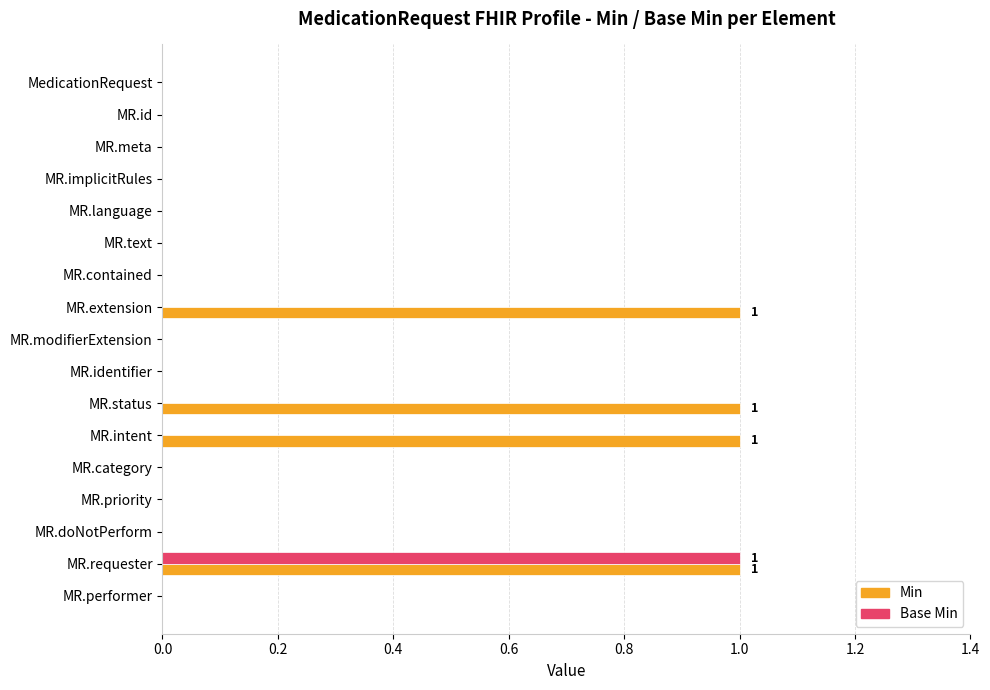

What is the sum of all Min values?

4